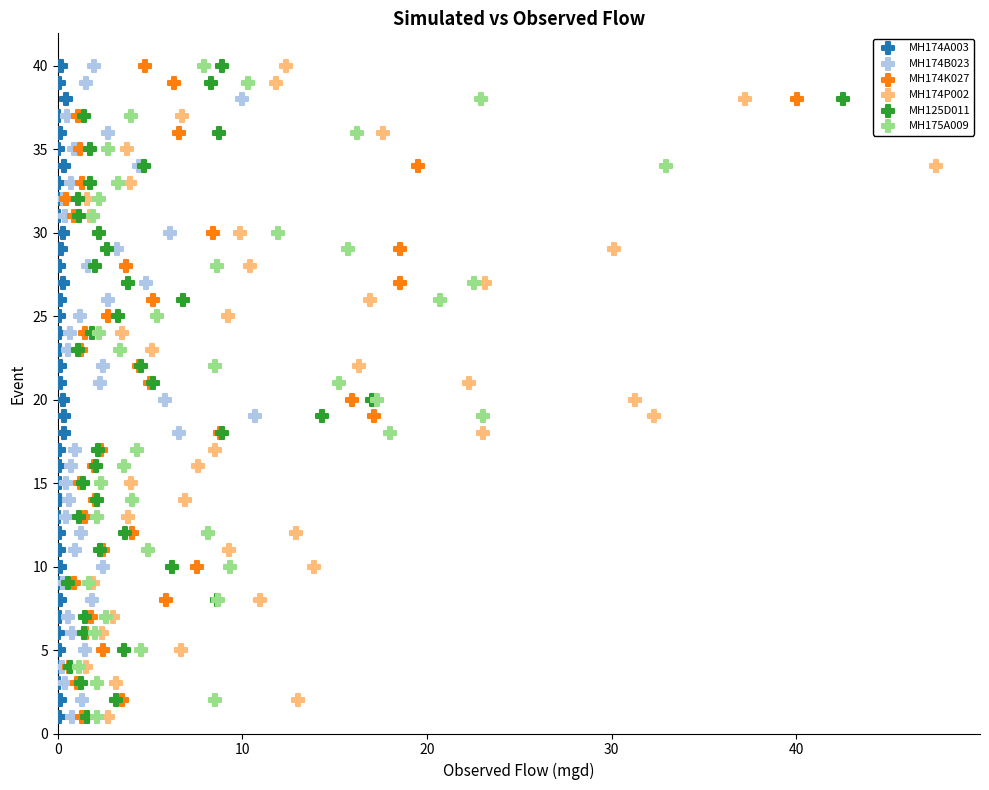

What are all the series names shown in the legend?

MH174A003, MH174B023, MH174K027, MH174P002, MH125D011, MH175A009